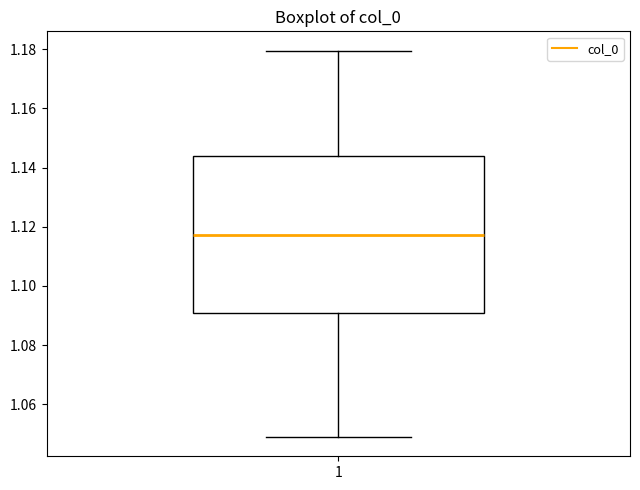

Read this box plot against the y-axis: the position of the median line, the range covered by the box, and the ends of both whiskers. The values are not printed on the chart, so give them approximately, as read against the axis.

median 1.118, box 1.090 to 1.144, whiskers 1.048 to 1.180